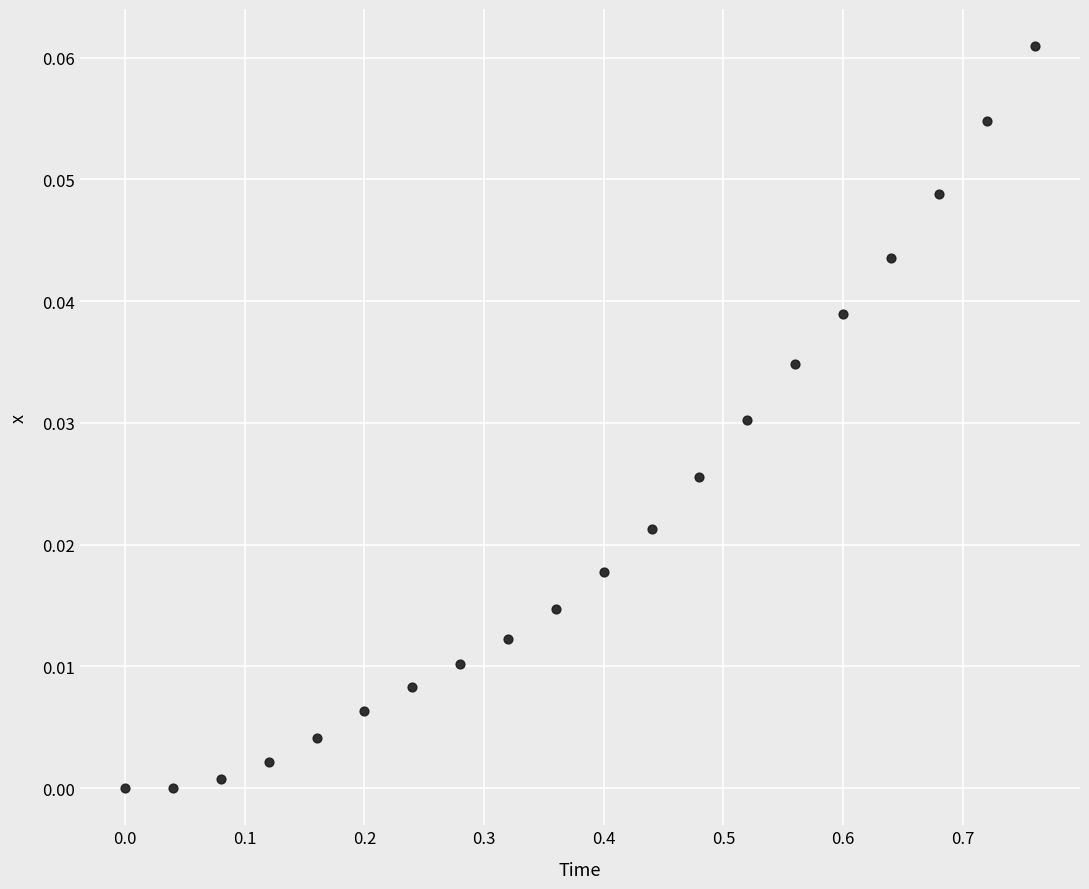

What is the range of X values (max minus min)?

0.8